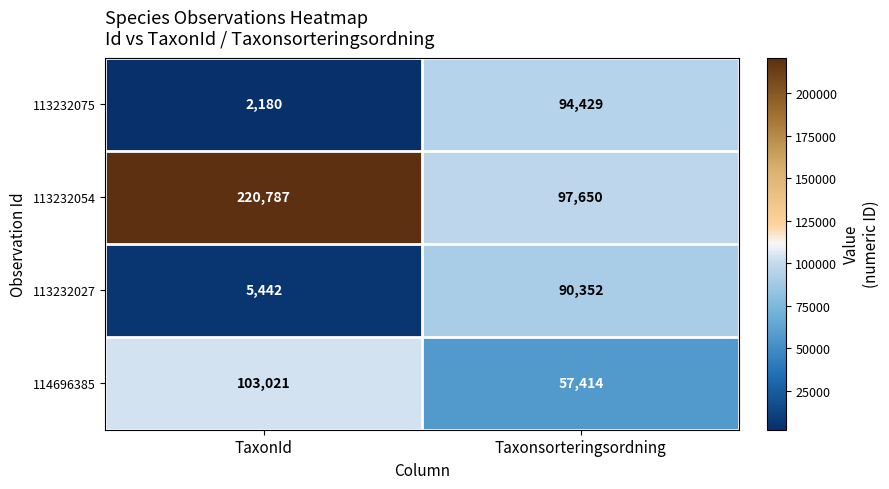

At TaxonId, list the series in order from smallest to largest.

113232075, 113232027, 114696385, 113232054